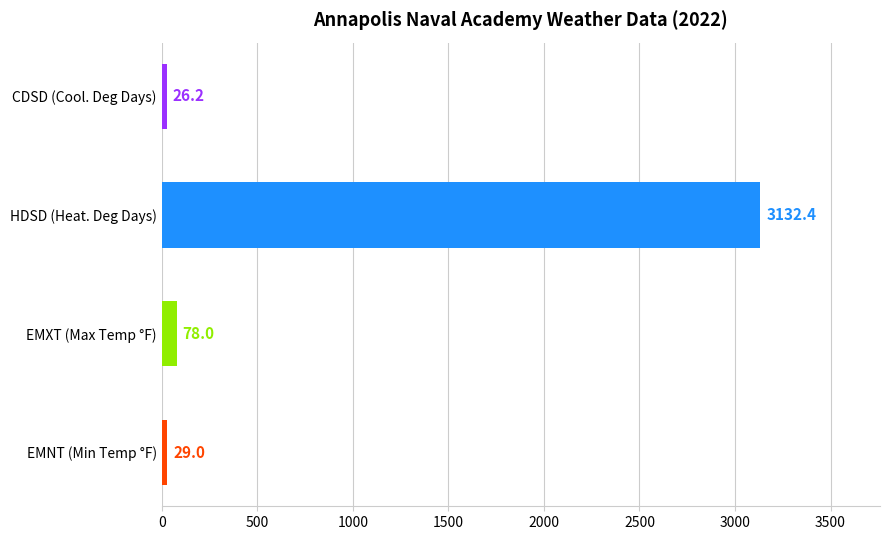

Is it true that the value at CDSD (Cool. Deg Days) is 26.2?

True